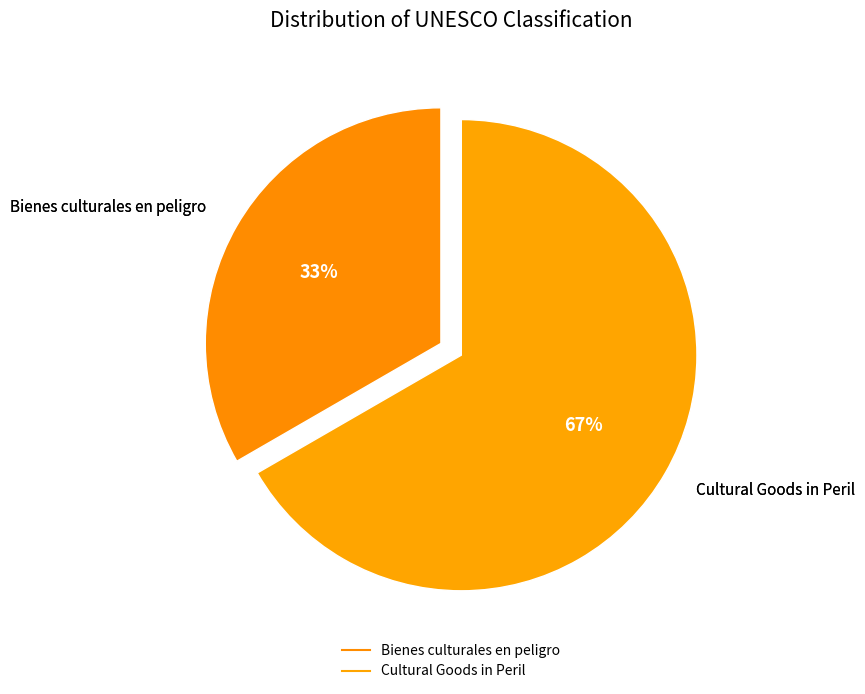

How many segments does this pie chart have?

2